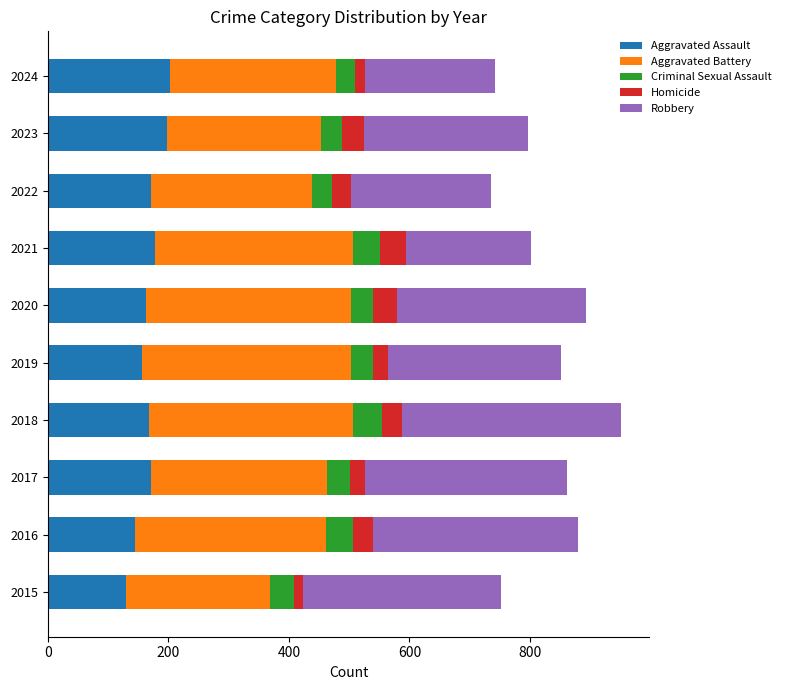

Count the number of data series in this chart.

5